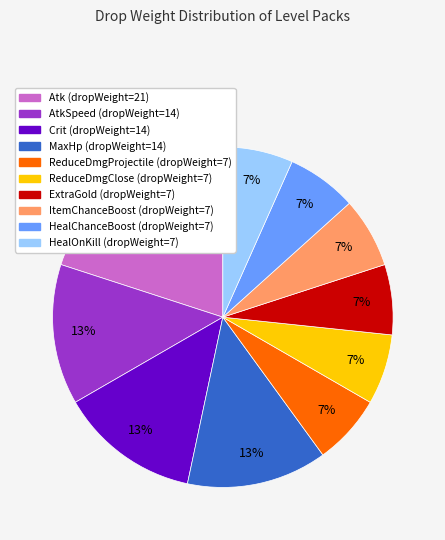

To the nearest percent, what is the difference between the largest and smallest slice percentages?

13%